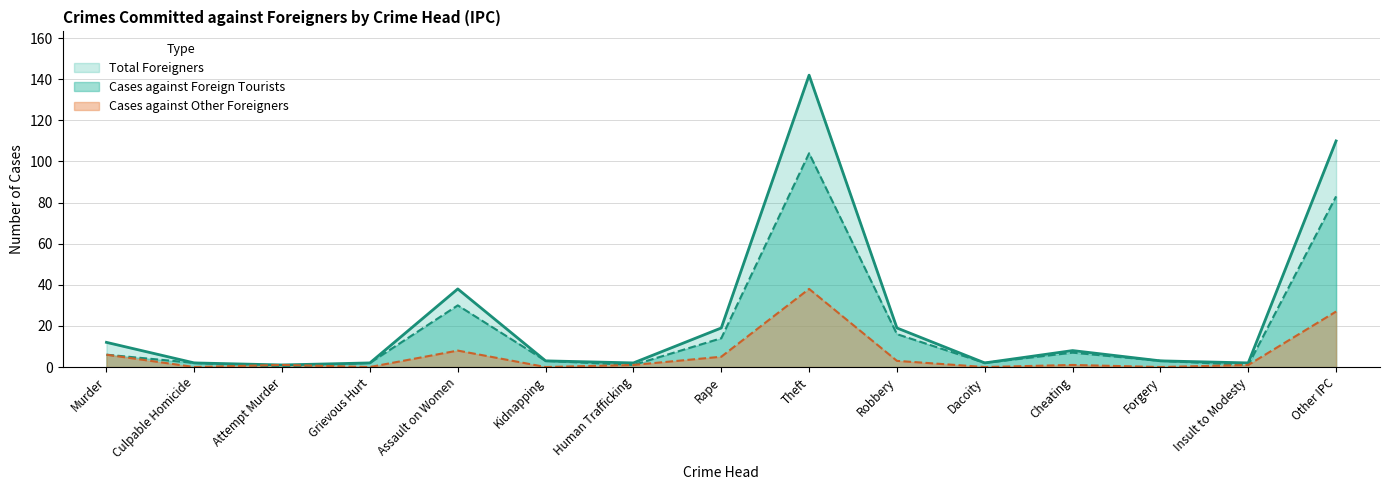

Where is Cases against Foreign Tourists nearest to the value 52?

Assault on Women